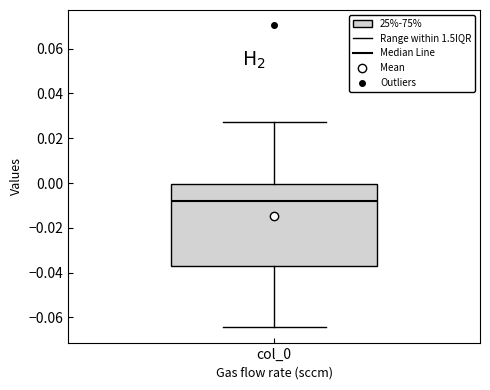

Read this box plot against the y-axis: the position of the median line, the range covered by the box, and the ends of both whiskers. The values are not printed on the chart, so give them approximately, as read against the axis.

median -0.008, box -0.036 to 0.000, whiskers -0.064 to 0.028